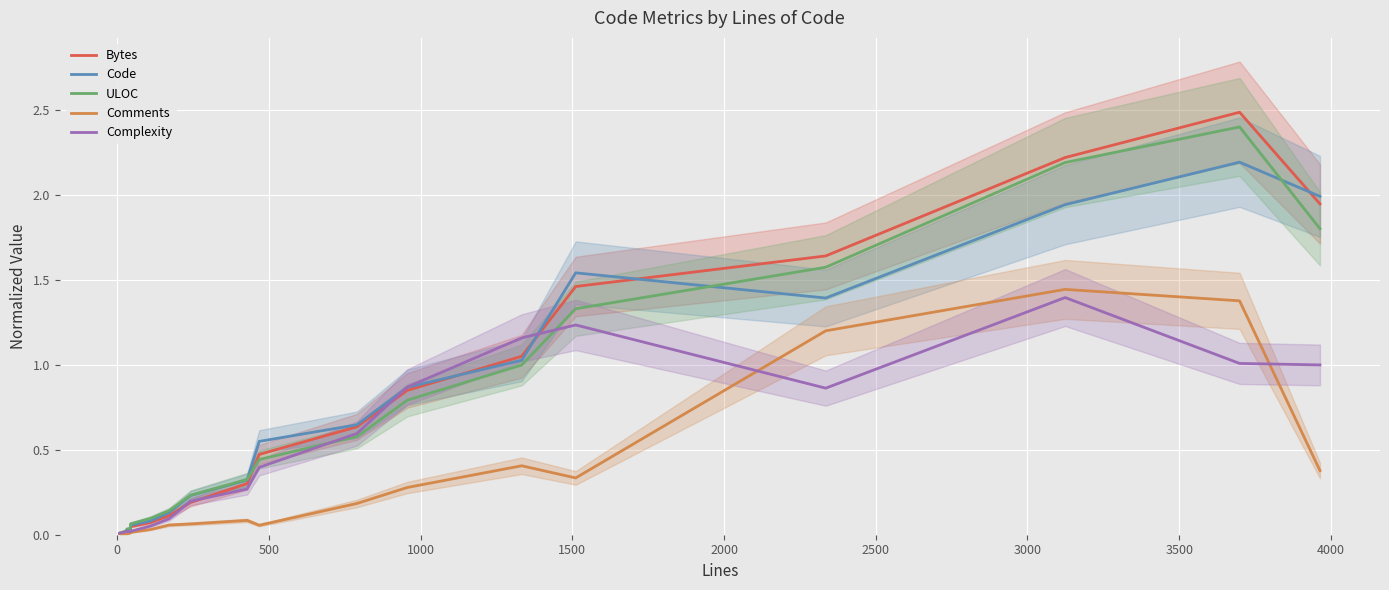

How many interior local peaks does the Bytes series have?

1